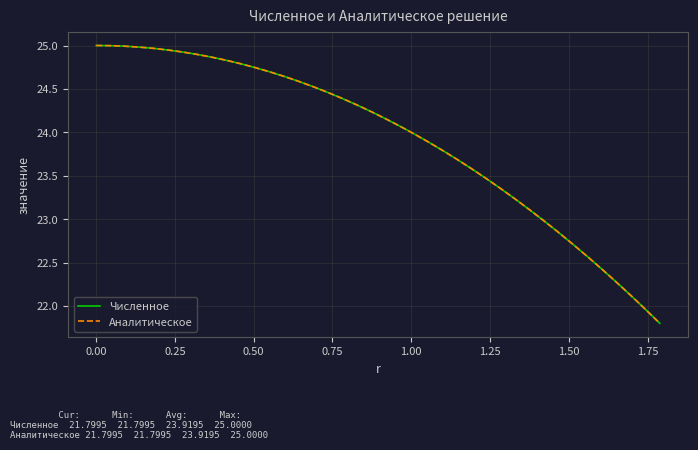

Does the chart display data point markers on the line(s)?

No